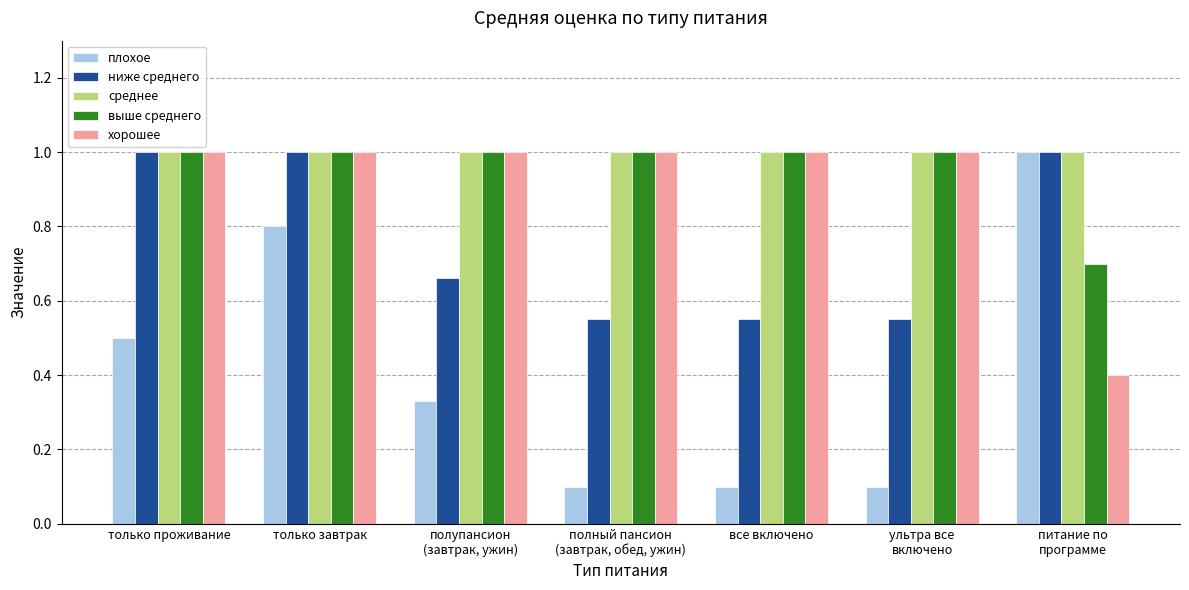

Which series has the largest range (max minus min)?

плохое